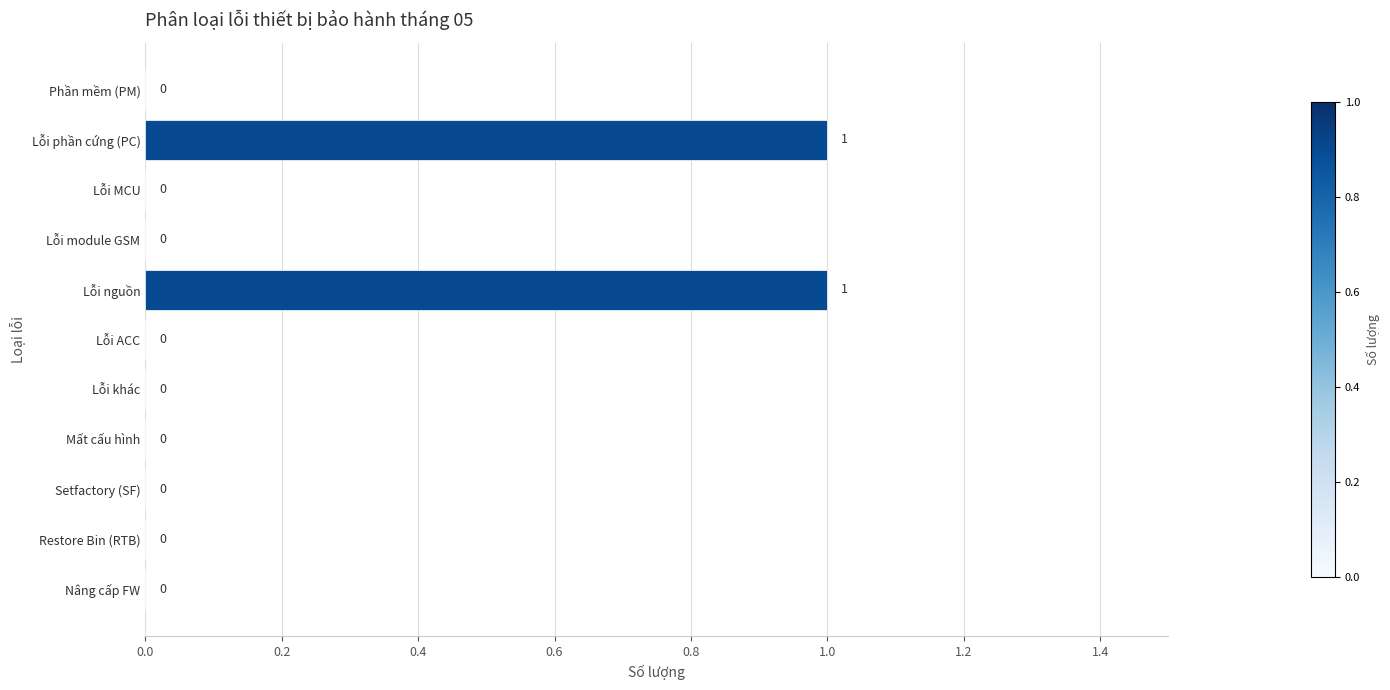

Is it true that the value at Restore Bin (RTB) is 0?

True